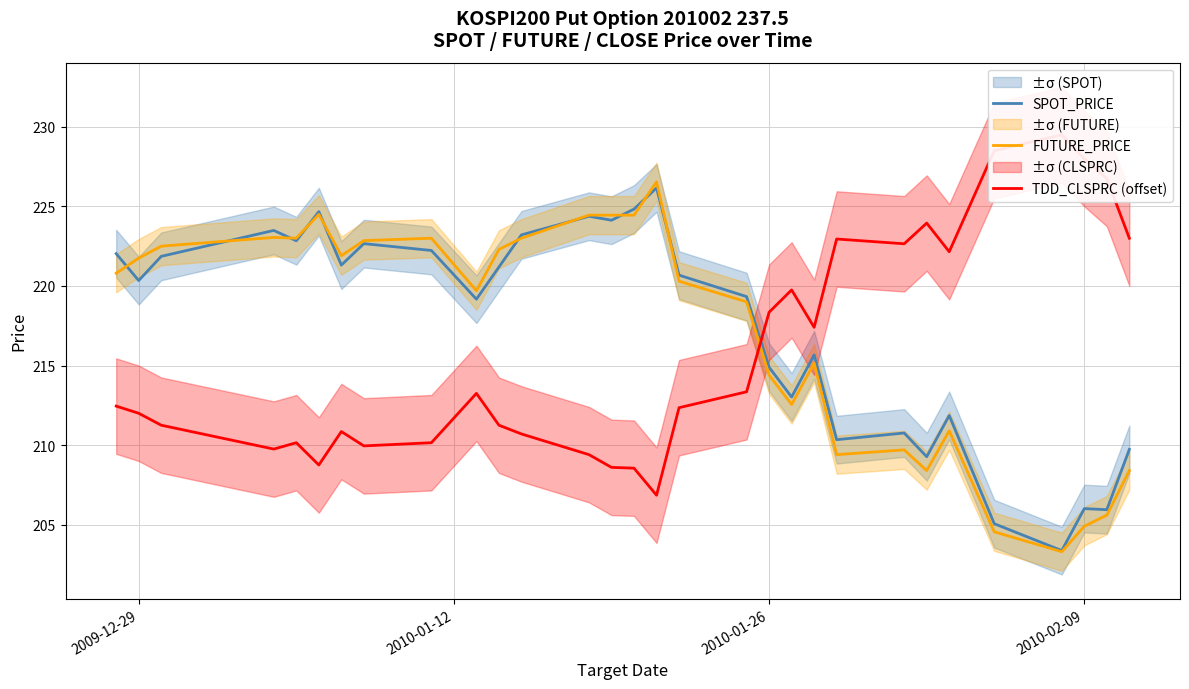

What is the lowest value of the SPOT_PRICE series?

203.4